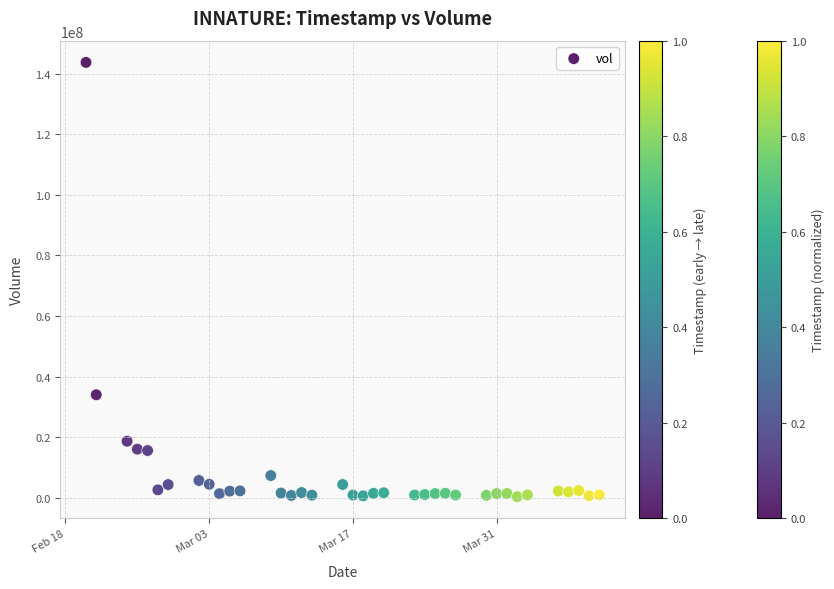

What Y value in the scatter plot is closest to 72023300?

33980900